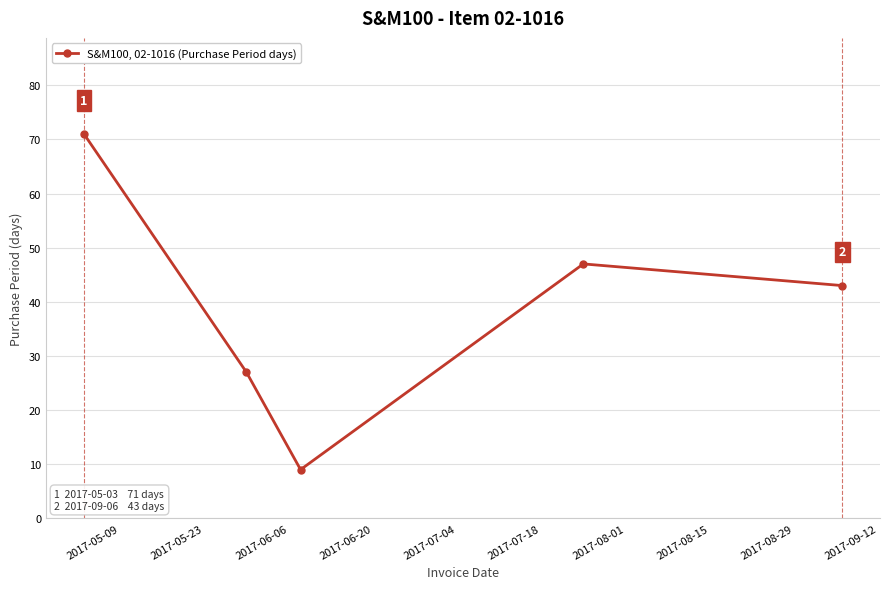

What is the smallest value displayed?

9